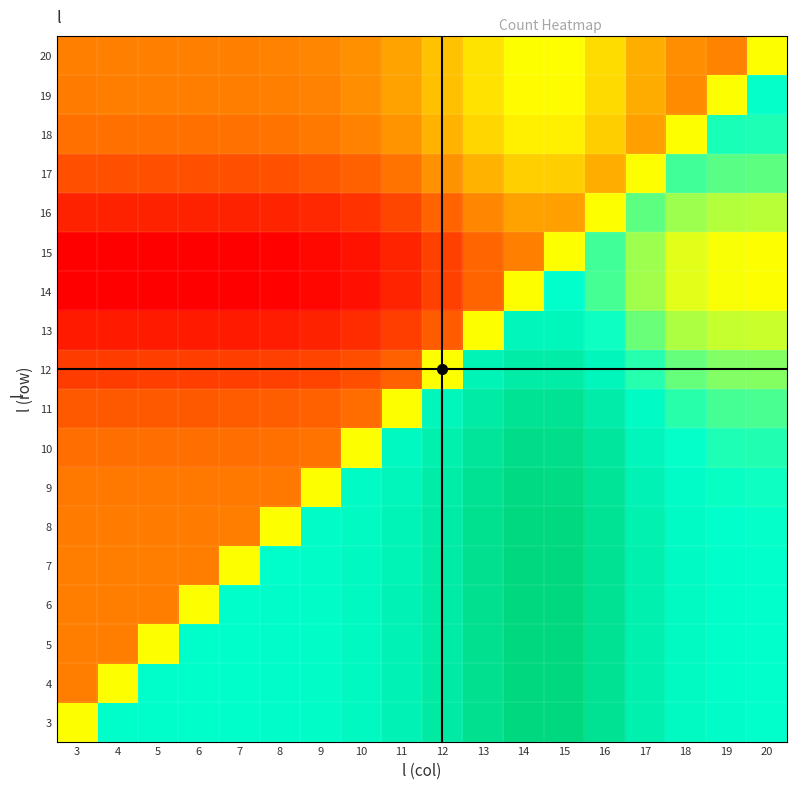

Rank the series by their maximum value, from highest to lowest.

3, 4, 5, 6, 7, 8, 9, 10, 11, 12, 13, 14, 19, 18, 17, 15, 16, 20